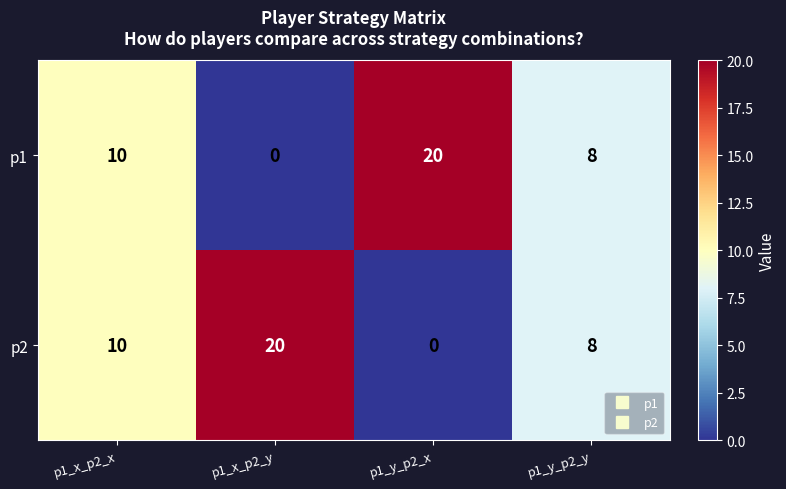

What is the difference between the maximum and second lowest values in the p1 series?

12